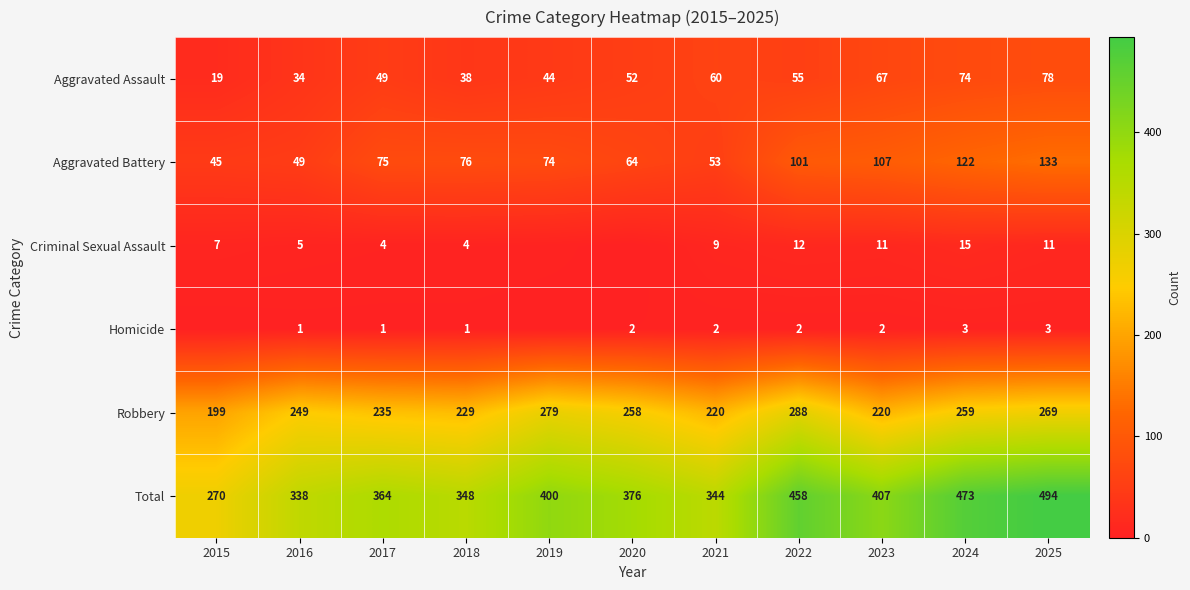

What is the difference between the maximum and minimum values in the Total series?

224